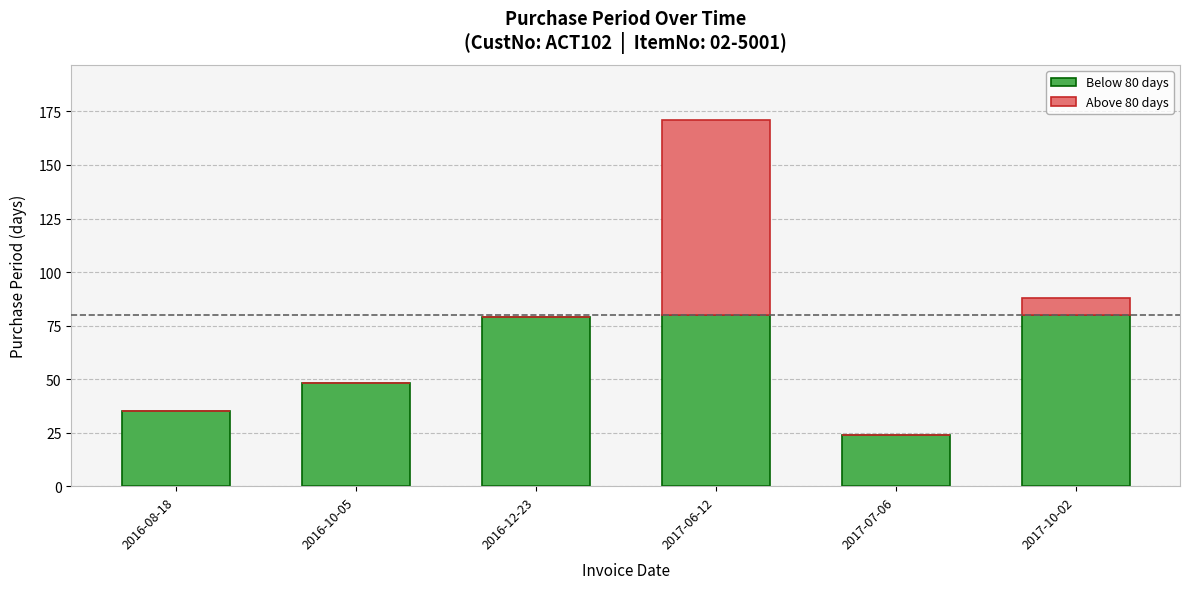

At which category is the sum across all series the highest?

2017-06-12